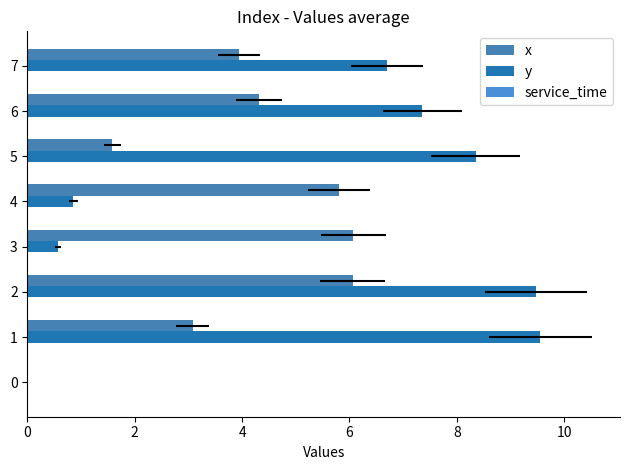

What is the lowest value of the service_time series?

0.2